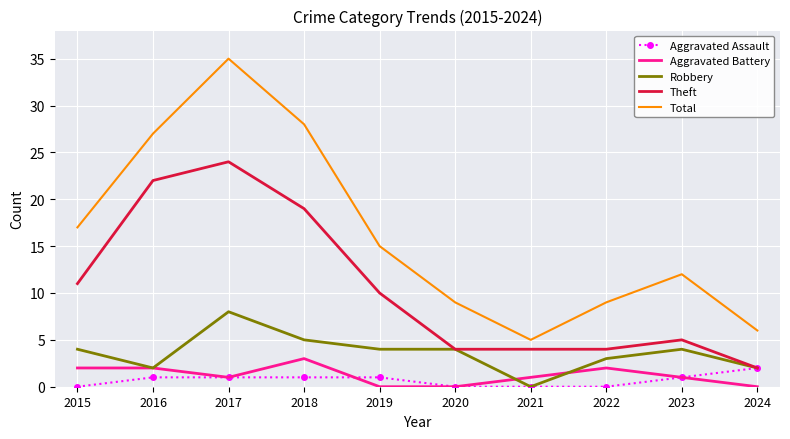

What is the difference between the maximum and minimum values in the Robbery series?

8